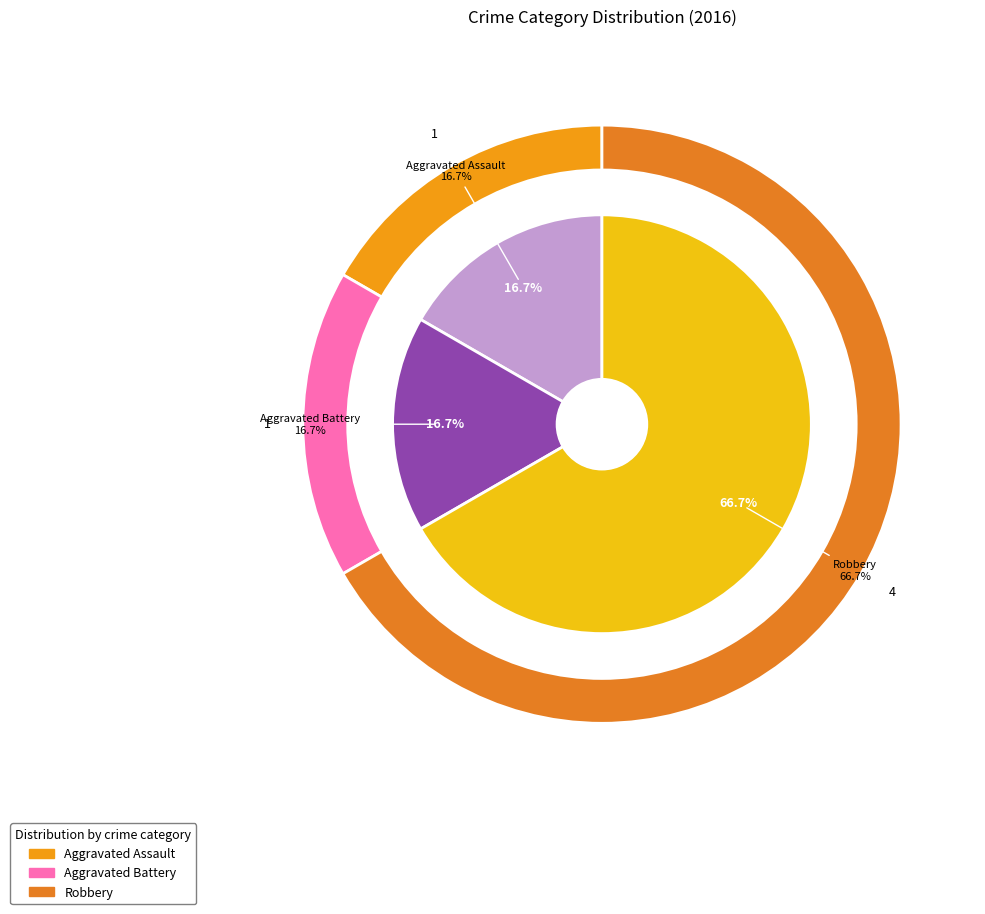

What is the total percentage of Aggravated Assault and Robbery?

83.3%